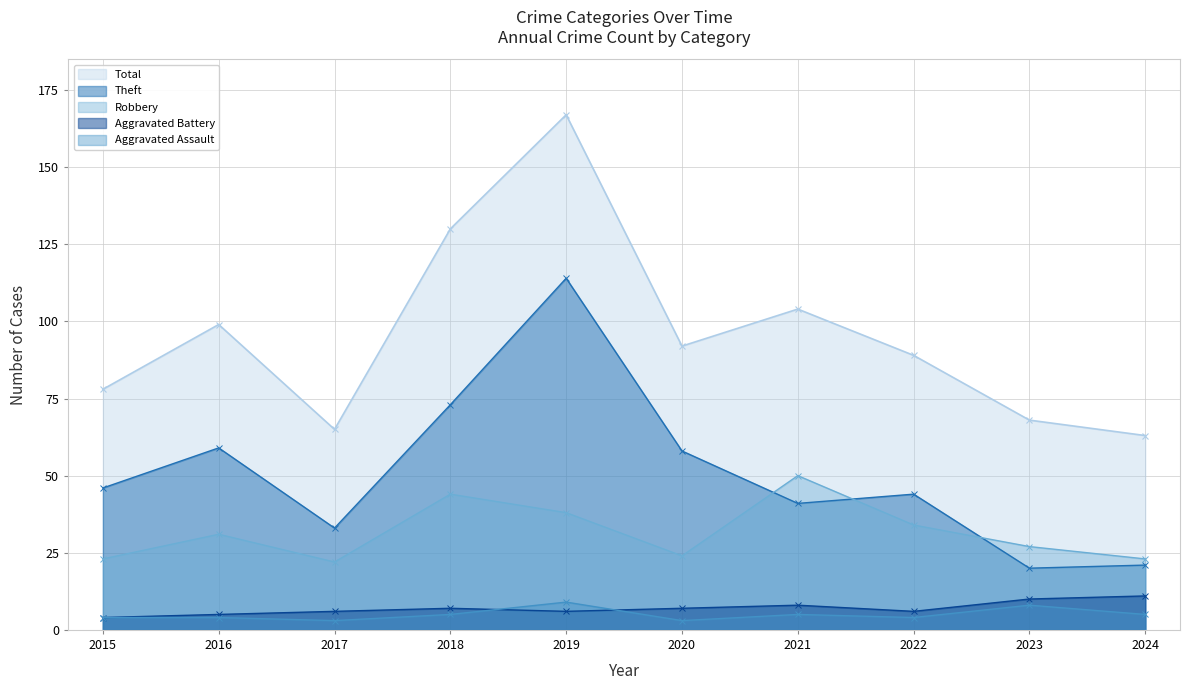

Reading left to right, list all the values displayed in this chart.

Aggravated Assault: 2015=4	2016=4	2017=3	2018=5	2019=9	2020=3	2021=5	2022=4	2023=8	2024=5
Aggravated Battery: 2015=4	2016=5	2017=6	2018=7	2019=6	2020=7	2021=8	2022=6	2023=10	2024=11
Robbery: 2015=23	2016=31	2017=22	2018=44	2019=38	2020=24	2021=50	2022=34	2023=27	2024=23
Theft: 2015=46	2016=59	2017=33	2018=73	2019=114	2020=58	2021=41	2022=44	2023=20	2024=21
Total: 2015=78	2016=99	2017=65	2018=130	2019=167	2020=92	2021=104	2022=89	2023=68	2024=63